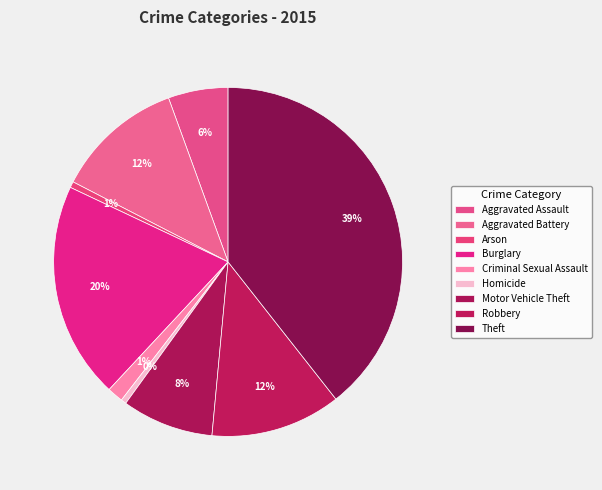

How many segments does this pie chart have?

9